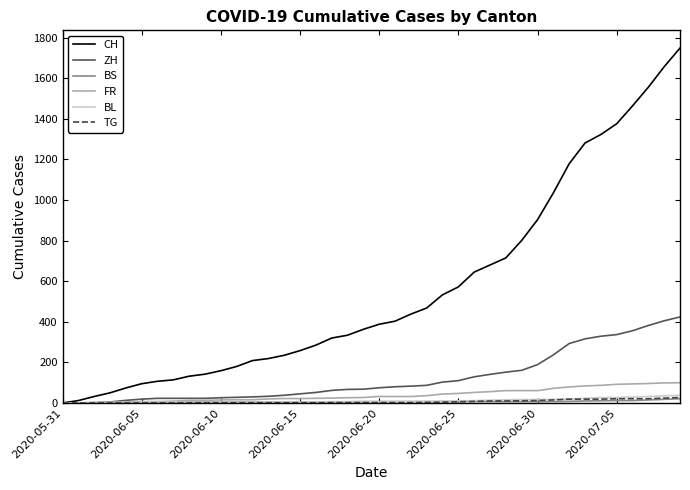

Which series has the largest total across all categories?

CH